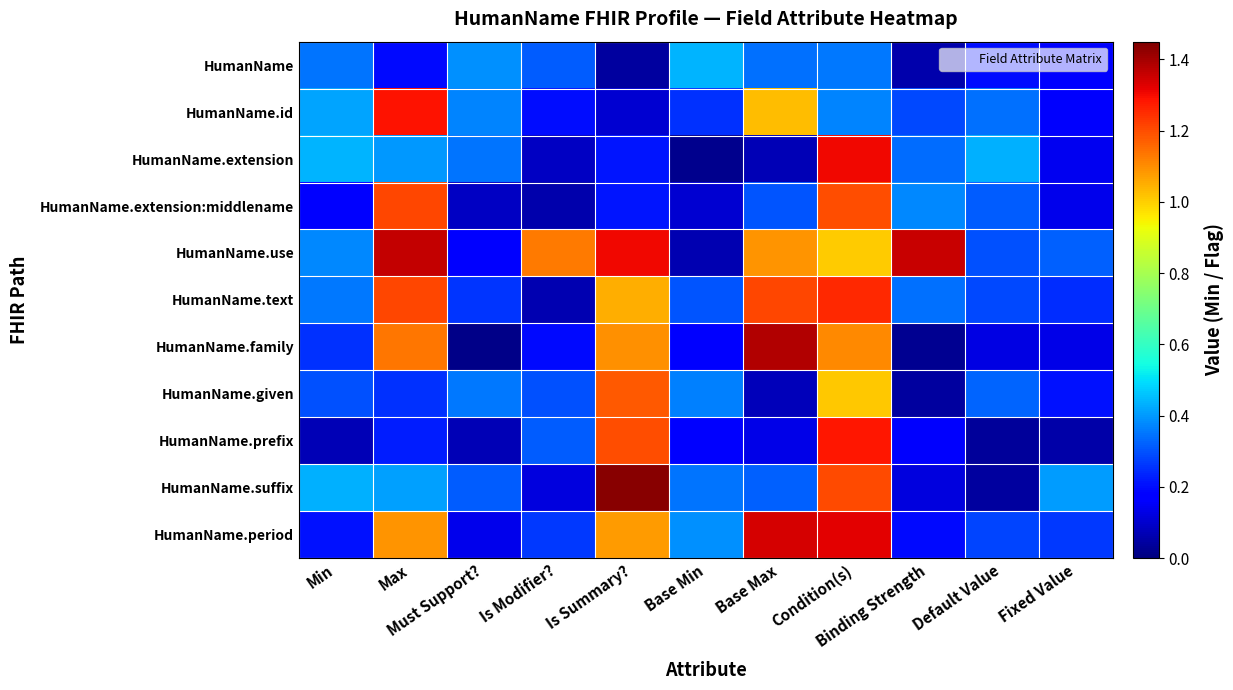

Reading right to left, what are all the values shown in this chart?

HumanName: Fixed Value=0.2	Default Value=0.2	Binding Strength=0.1	Condition(s)=0.4	Base Max=0.3	Base Min=0.4	Is Summary?=0.0	Is Modifier?=0.3	Must Support?=0.4	Max=0.2	Min=0.3
HumanName.id: Fixed Value=0.2	Default Value=0.3	Binding Strength=0.3	Condition(s)=0.4	Base Max=1.0	Base Min=0.2	Is Summary?=0.1	Is Modifier?=0.2	Must Support?=0.4	Max=1.3	Min=0.4
HumanName.extension: Fixed Value=0.1	Default Value=0.4	Binding Strength=0.3	Condition(s)=1.3	Base Max=0.1	Base Min=0.0	Is Summary?=0.2	Is Modifier?=0.1	Must Support?=0.4	Max=0.4	Min=0.4
HumanName.extension:middlename: Fixed Value=0.1	Default Value=0.3	Binding Strength=0.4	Condition(s)=1.2	Base Max=0.3	Base Min=0.1	Is Summary?=0.2	Is Modifier?=0.1	Must Support?=0.1	Max=1.2	Min=0.2
HumanName.use: Fixed Value=0.3	Default Value=0.3	Binding Strength=1.4	Condition(s)=1.0	Base Max=1.1	Base Min=0.1	Is Summary?=1.3	Is Modifier?=1.1	Must Support?=0.2	Max=1.4	Min=0.4
HumanName.text: Fixed Value=0.2	Default Value=0.3	Binding Strength=0.3	Condition(s)=1.3	Base Max=1.2	Base Min=0.3	Is Summary?=1.1	Is Modifier?=0.1	Must Support?=0.3	Max=1.2	Min=0.4
HumanName.family: Fixed Value=0.1	Default Value=0.1	Binding Strength=0.0	Condition(s)=1.1	Base Max=1.4	Base Min=0.2	Is Summary?=1.1	Is Modifier?=0.2	Must Support?=0.0	Max=1.1	Min=0.3
HumanName.given: Fixed Value=0.2	Default Value=0.3	Binding Strength=0.0	Condition(s)=1.0	Base Max=0.1	Base Min=0.4	Is Summary?=1.2	Is Modifier?=0.3	Must Support?=0.4	Max=0.3	Min=0.3
HumanName.prefix: Fixed Value=0.1	Default Value=0.0	Binding Strength=0.2	Condition(s)=1.3	Base Max=0.1	Base Min=0.2	Is Summary?=1.2	Is Modifier?=0.3	Must Support?=0.1	Max=0.2	Min=0.1
HumanName.suffix: Fixed Value=0.4	Default Value=0.0	Binding Strength=0.1	Condition(s)=1.2	Base Max=0.3	Base Min=0.4	Is Summary?=1.4	Is Modifier?=0.1	Must Support?=0.3	Max=0.4	Min=0.4
HumanName.period: Fixed Value=0.3	Default Value=0.3	Binding Strength=0.2	Condition(s)=1.3	Base Max=1.3	Base Min=0.4	Is Summary?=1.1	Is Modifier?=0.3	Must Support?=0.1	Max=1.1	Min=0.2